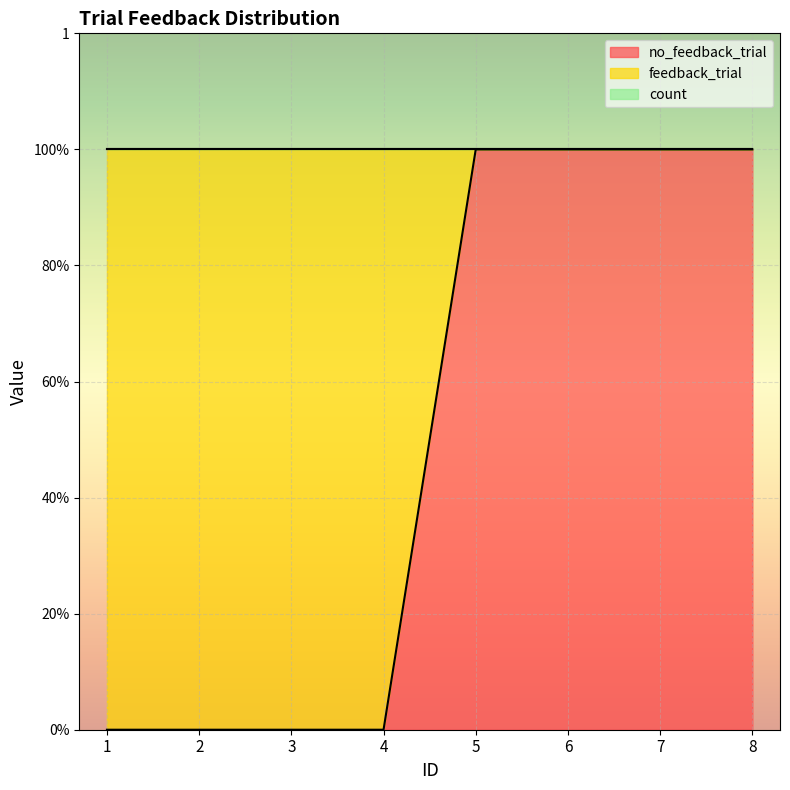

True or false: no_feedback_trial and count intersect in this chart.

False